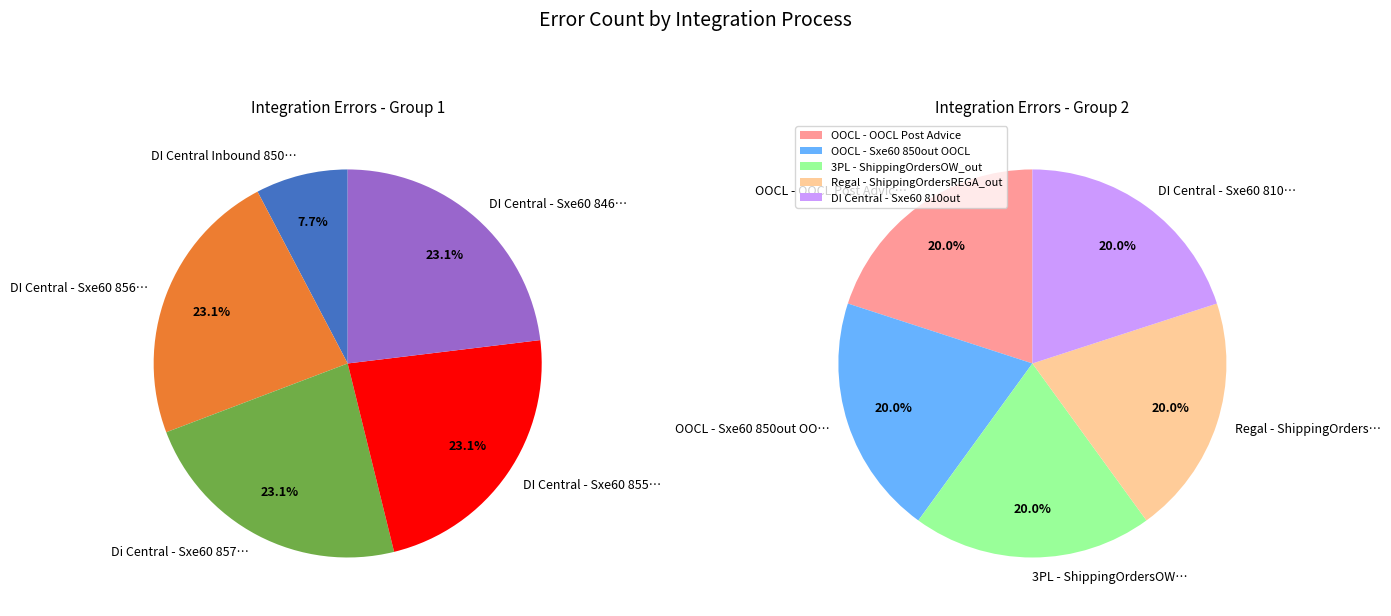

What portion of the pie excludes DI Central - Sxe60 855out?

89.3%